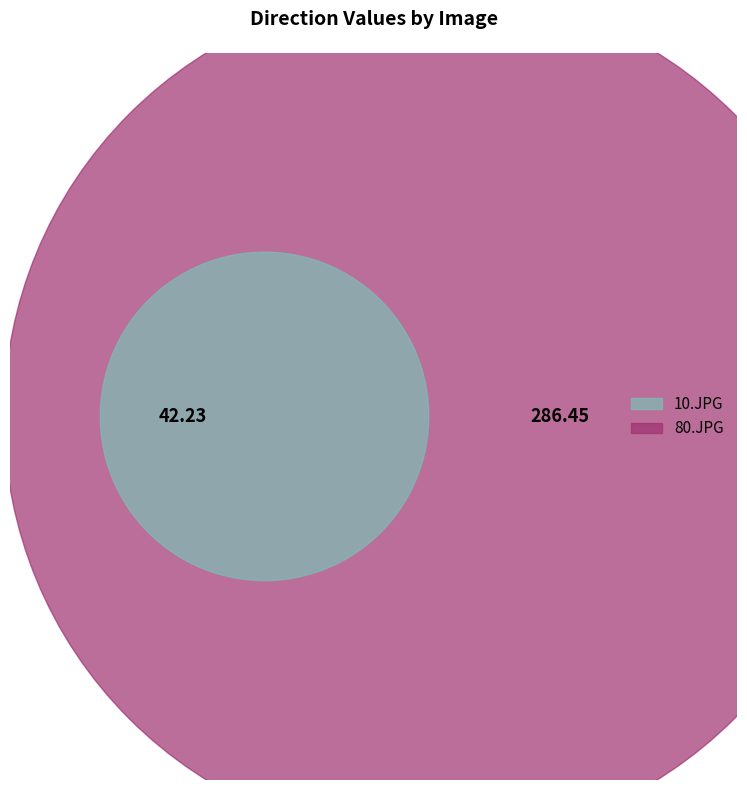

True or false: 10.JPG accounts for 7% of the total.

False